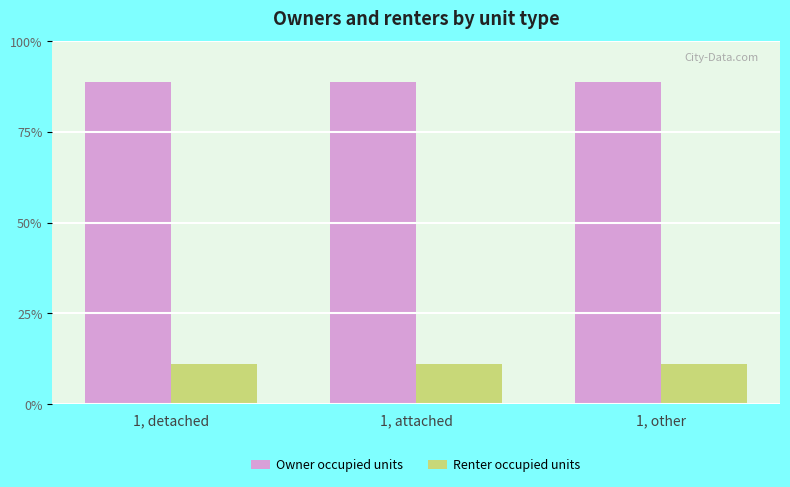

List the series in order of their peak value, lowest first.

Renter occupied units, Owner occupied units